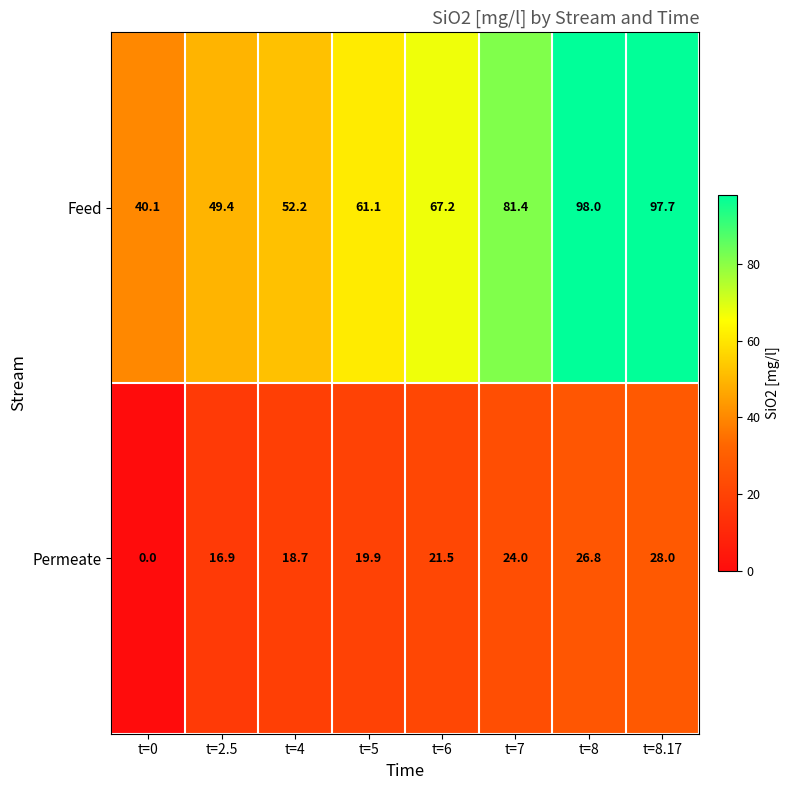

What is the maximum value for Feed?

98.0